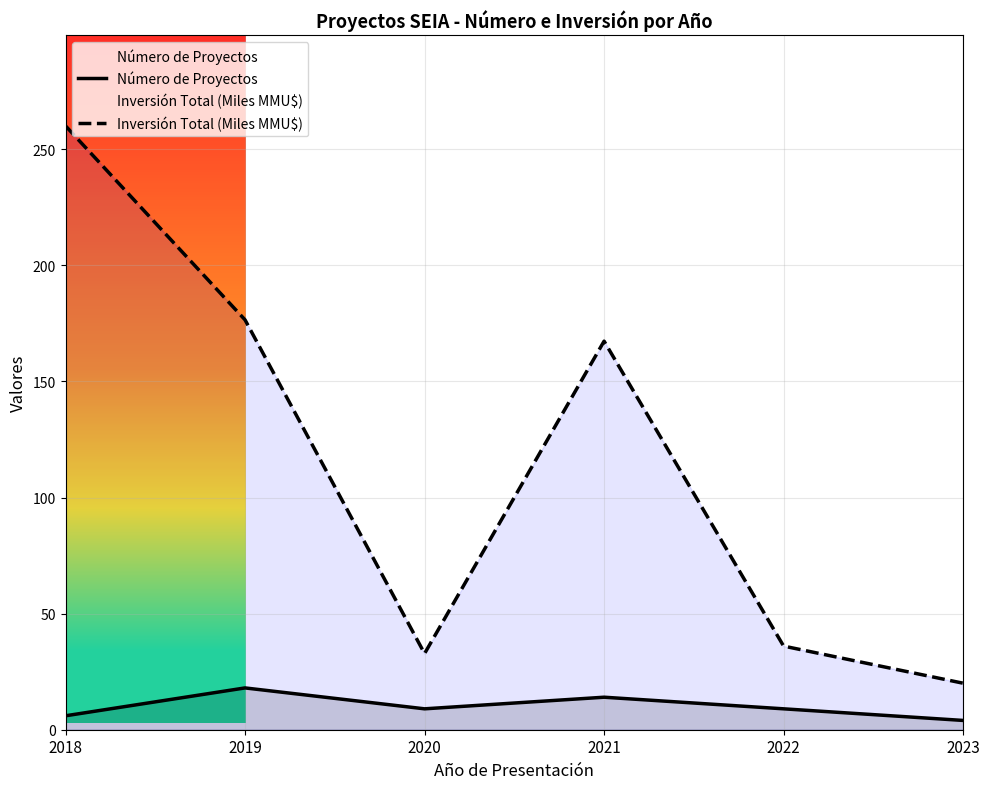

At which category is the sum across all series the highest?

2018